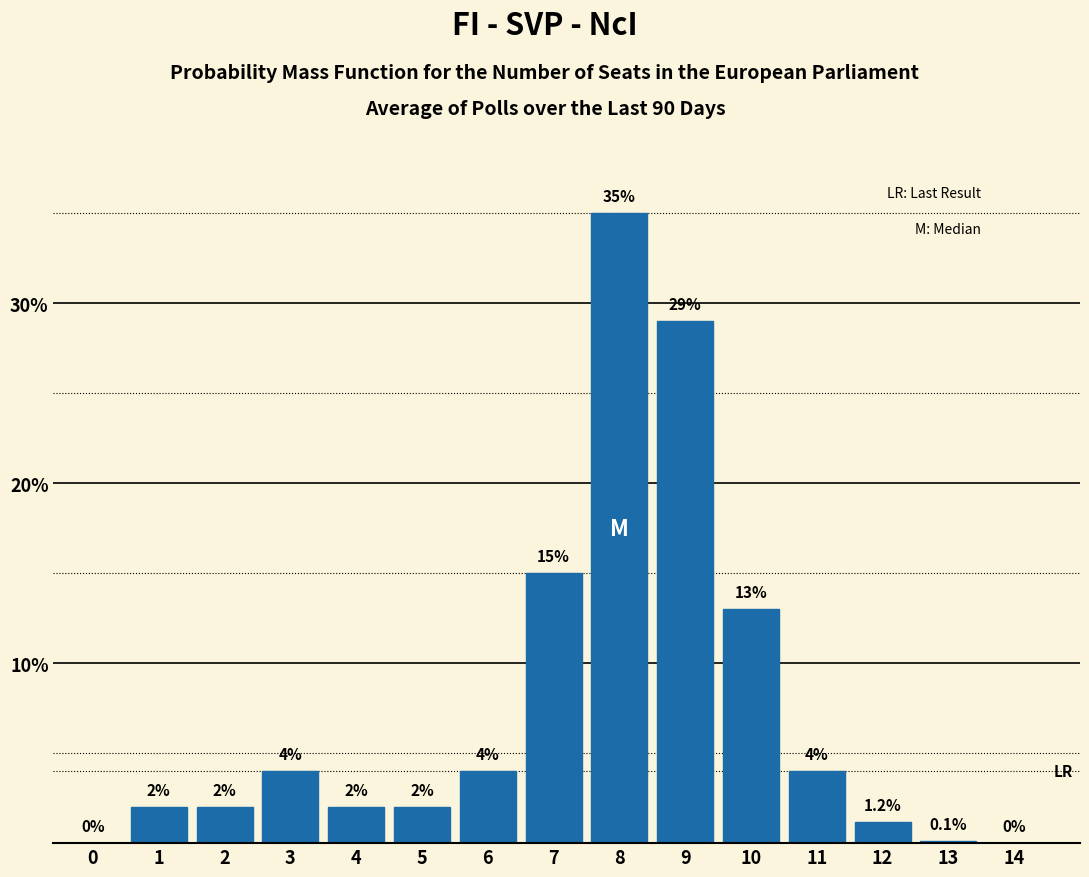

Reading left to right, what are all the values shown in this chart?

0=0.0	1=2.0	2=2.0	3=4.0	4=2.0	5=2.0	6=4.0	7=15.0	8=35.0	9=29.0	10=13.0	11=4.0	12=1.2	13=0.1	14=0.0